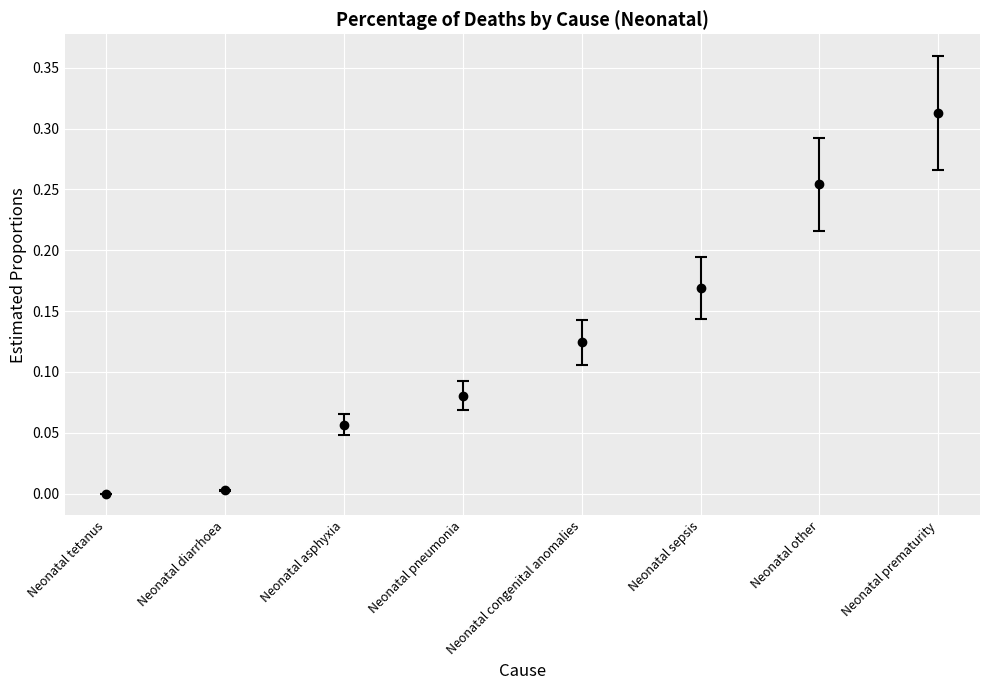

Does the chart have visible grid lines?

Yes